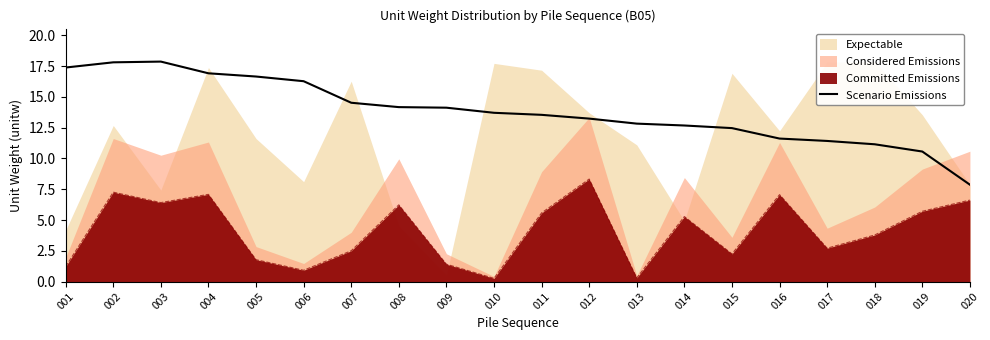

The value at 002 is 28.6. True or false?

False